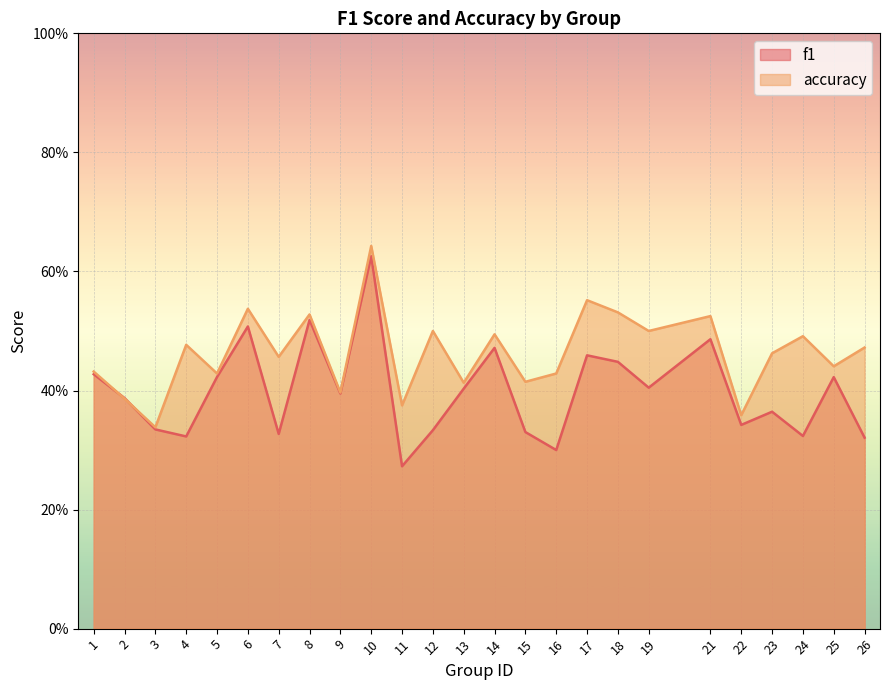

Reading left to right, transcribe all the data shown in this chart.

f1: 0.4	0.4	0.3	0.3	0.4	0.5	0.3	0.5	0.4	0.6	0.3	0.3	0.4	0.5	0.3	0.3	0.5	0.4	0.4	0.5	0.3	0.4	0.3	0.4	0.3
accuracy: 0.4	0.4	0.3	0.5	0.4	0.5	0.5	0.5	0.4	0.6	0.4	0.5	0.4	0.5	0.4	0.4	0.6	0.5	0.5	0.5	0.4	0.5	0.5	0.4	0.5